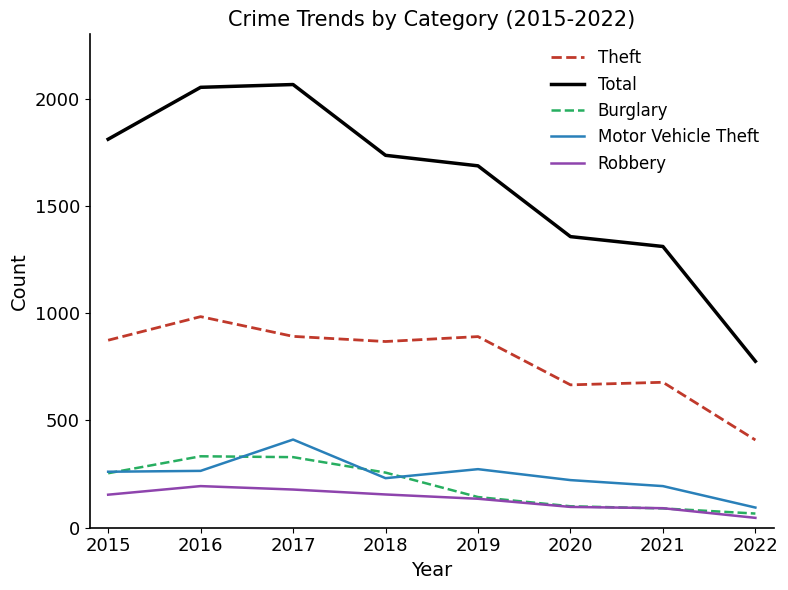

Which series has the largest total across all categories?

Total